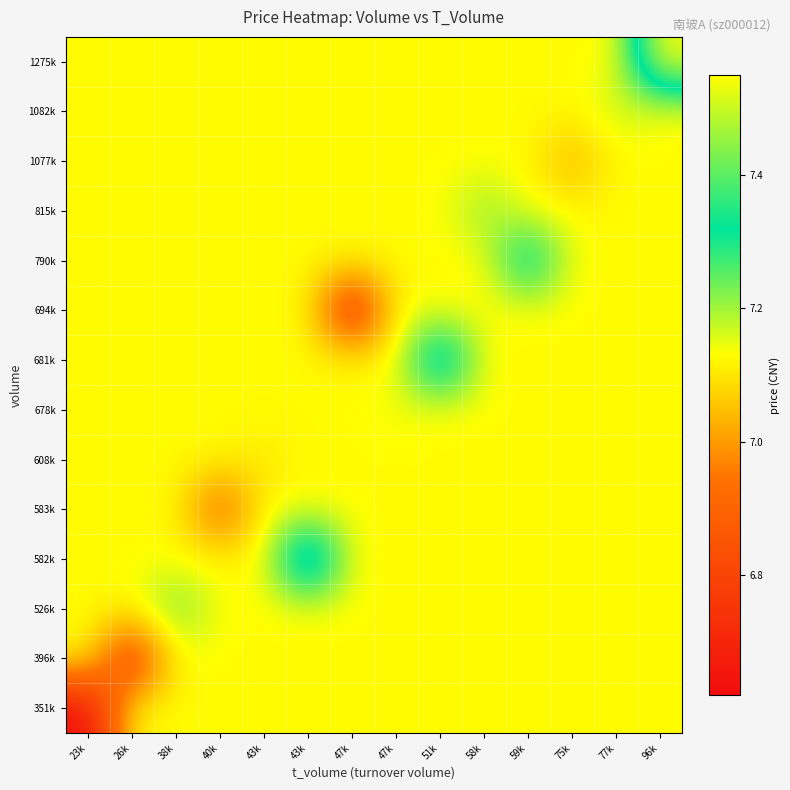

At 47k, list the series in order from smallest to largest.

694k, 351k, 396k, 526k, 582k, 583k, 608k, 678k, 681k, 790k, 815k, 1077k, 1082k, 1275k